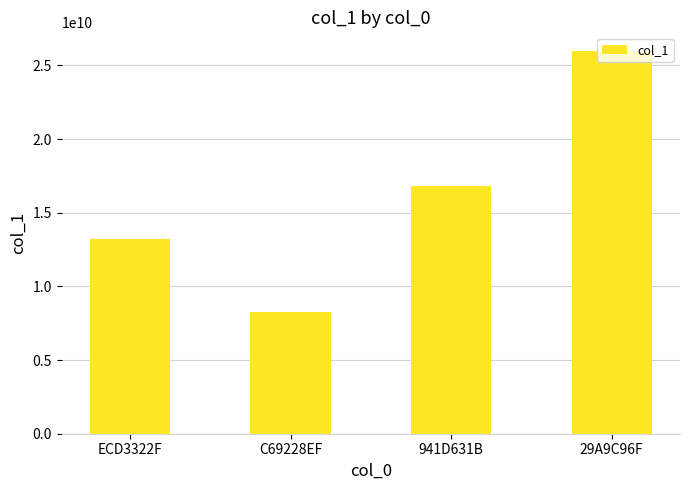

Does the chart contain stacked bars?

No